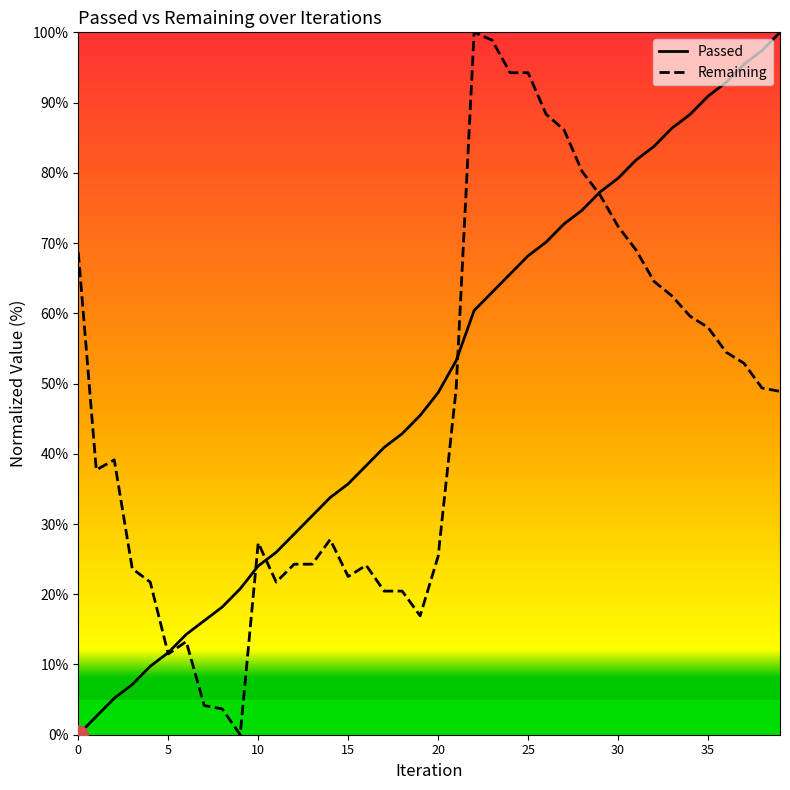

Which series has the largest total across all categories?

Passed